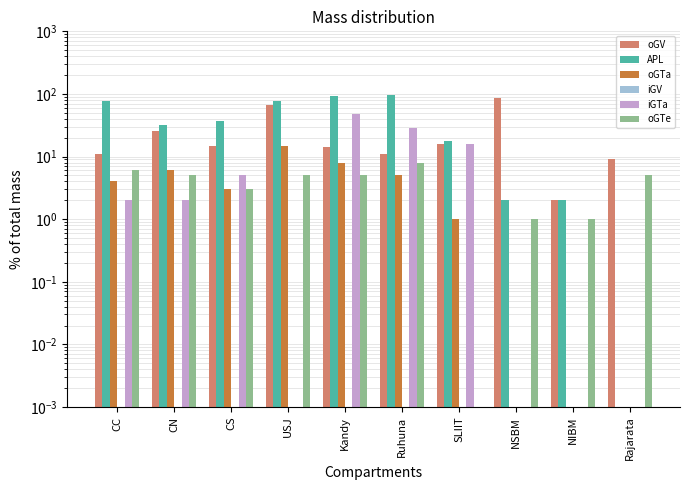

At which label does oGTa reach its peak?

USJ